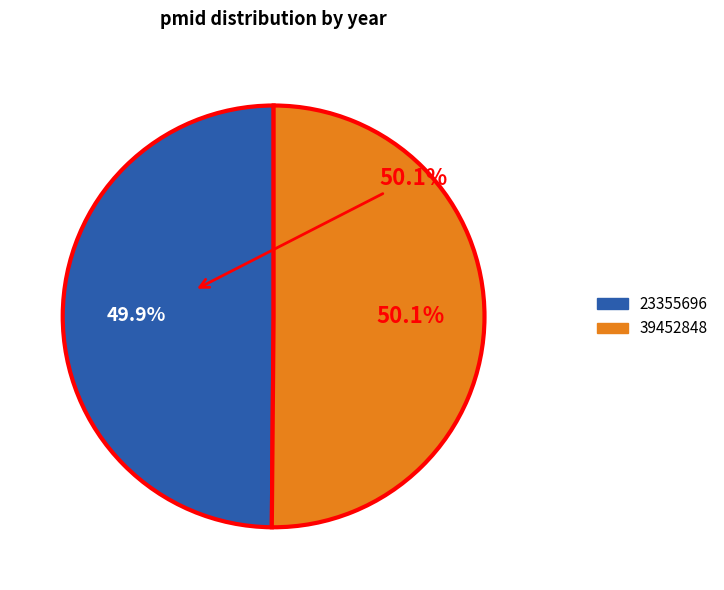

Does any single category account for the majority?

Yes